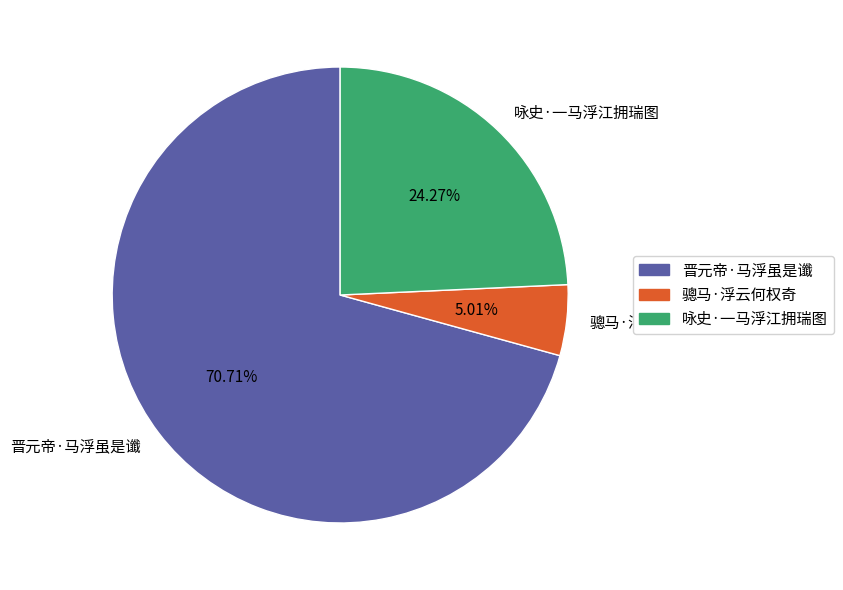

What is the majority slice?

晋元帝·马浮虽是谶